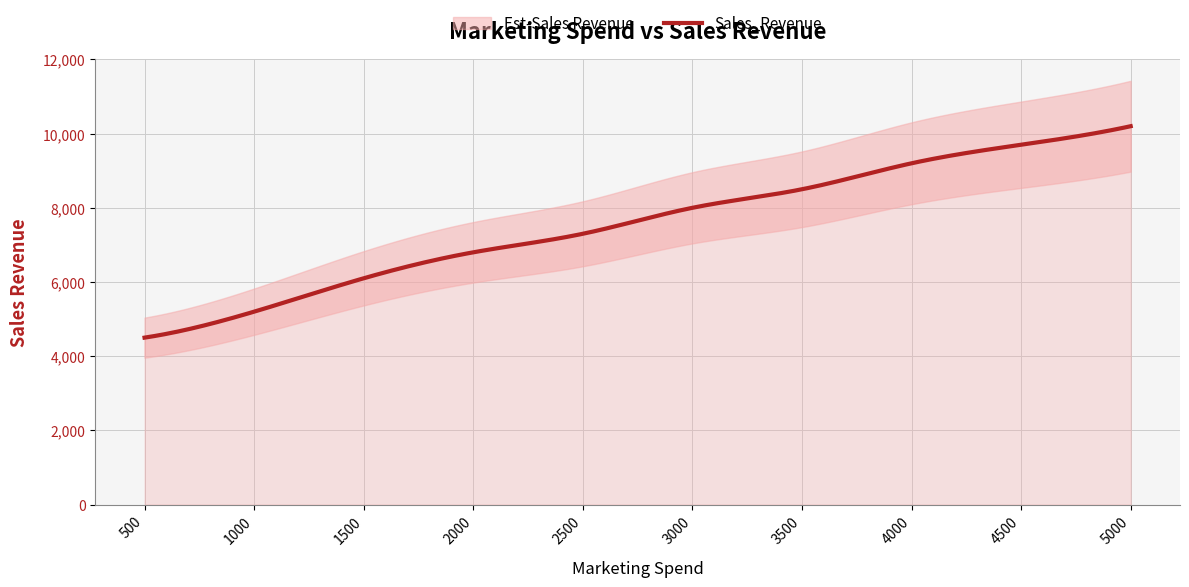

True or false: the data shows 6100 at 1500.

True